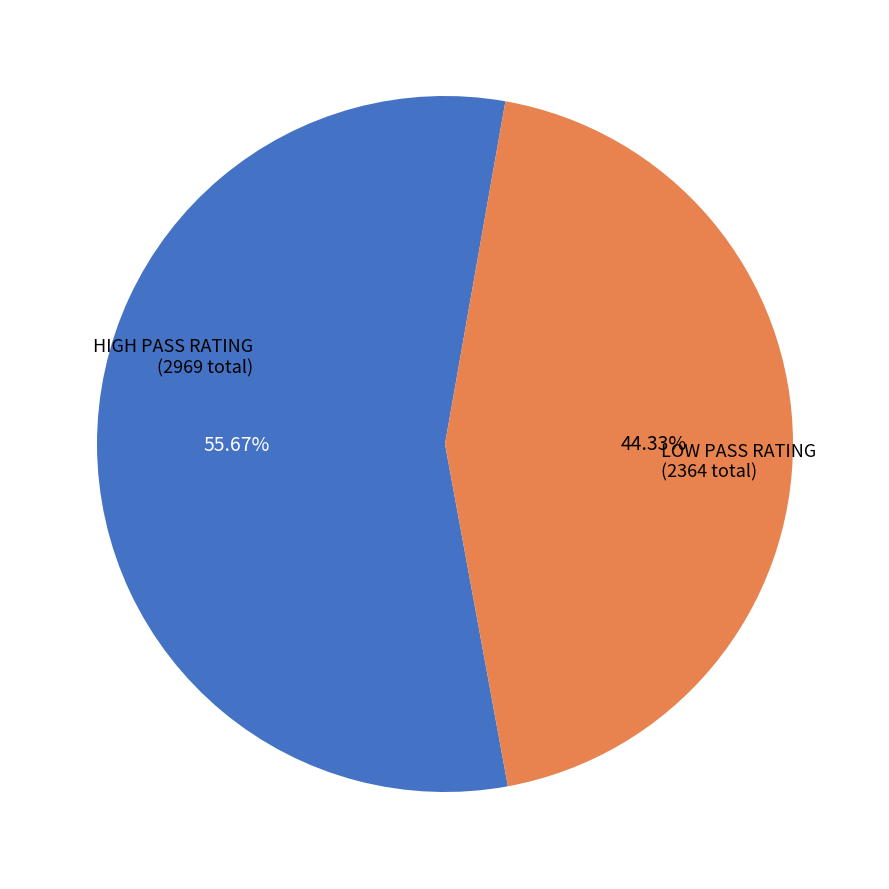

Does any single category account for the majority?

Yes